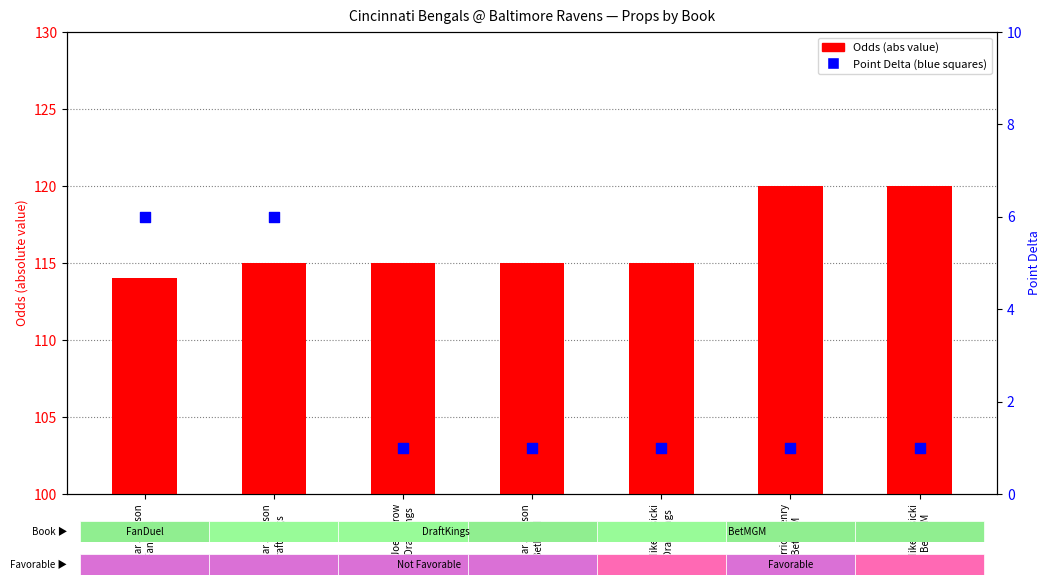

At which category is the sum across all series the highest?

Lamar Jackson
DraftKings